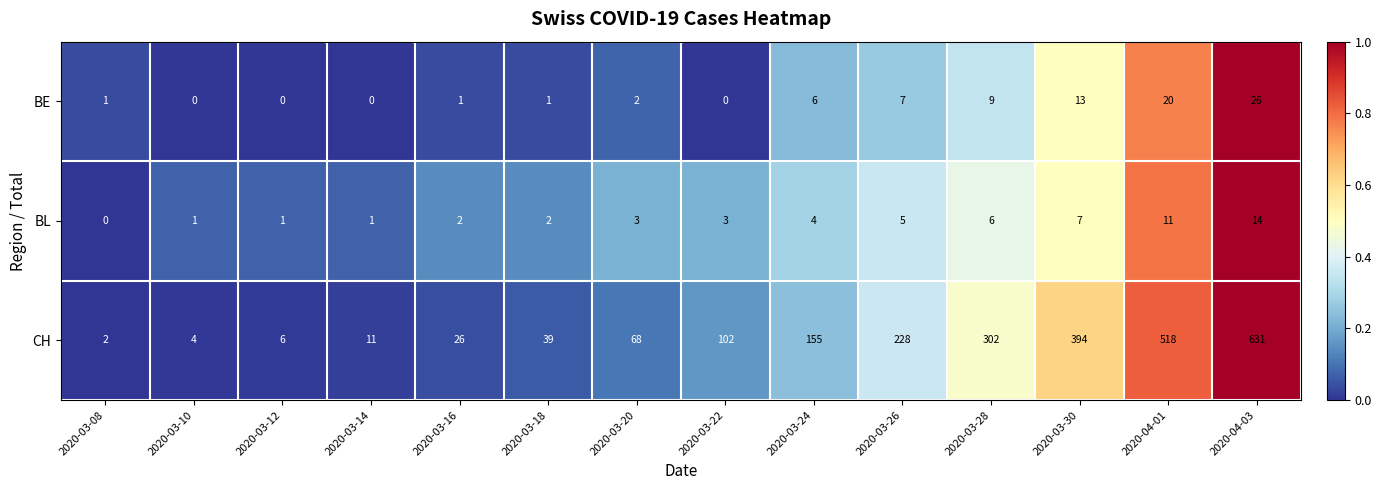

Between 2020-03-08 and 2020-03-26, which series saw the biggest shift?

CH